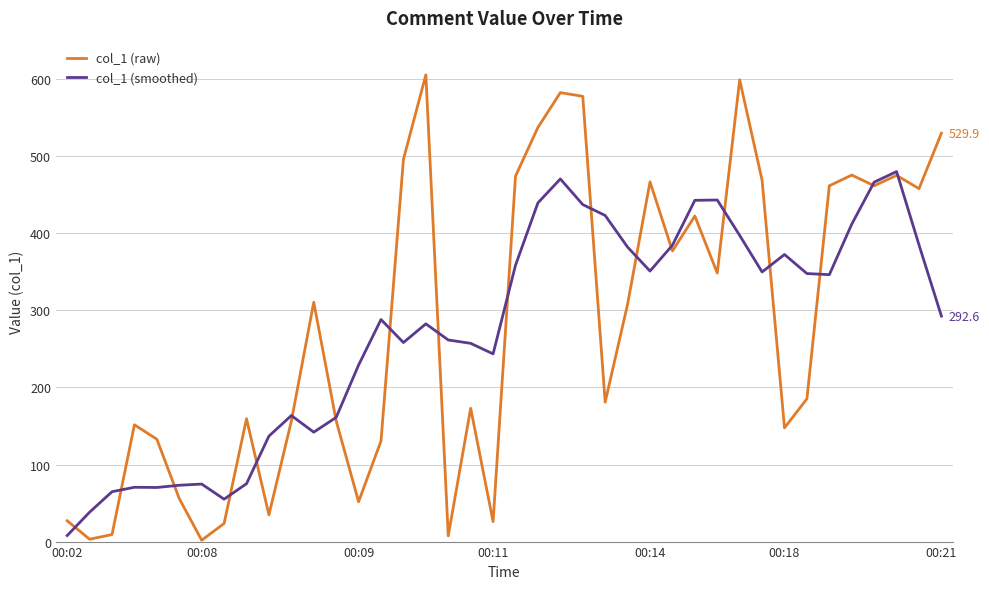

Rank the series by their maximum value, from lowest to highest.

col_1 (smoothed), col_1 (raw)